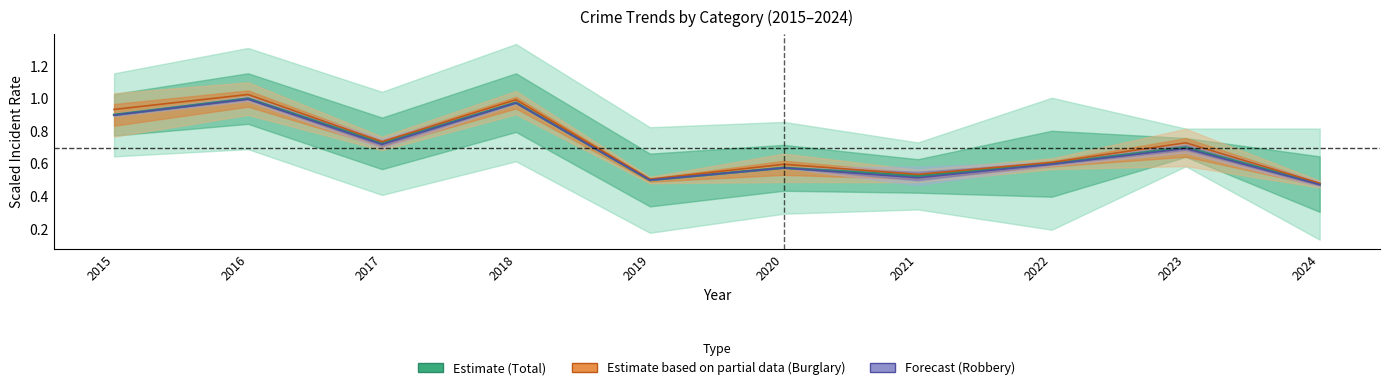

Reading left to right, extract all data points from this chart.

Total (Estimate): 0.9	1.0	0.7	1.0	0.5	0.6	0.5	0.6	0.7	0.5
Burglary (Partial): 0.9	1.0	0.7	1.0	0.5	0.6	0.5	0.6	0.7	0.5
Robbery (Forecast): 0.9	1.0	0.7	1.0	0.5	0.6	0.5	0.6	0.7	0.5